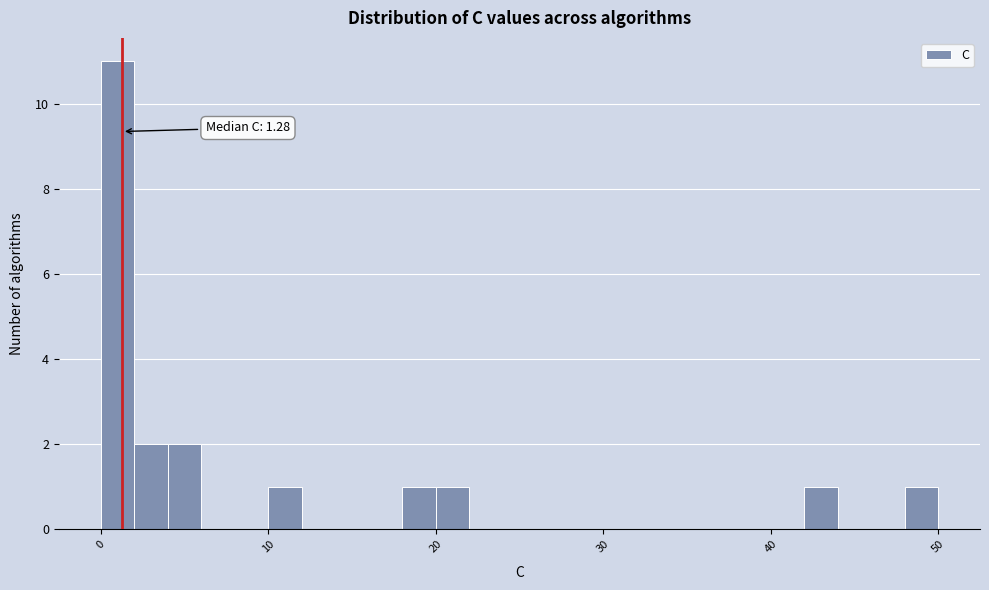

Around what value on the x-axis is the tallest bar? Give the approximate position of its centre, as read against the axis.

1